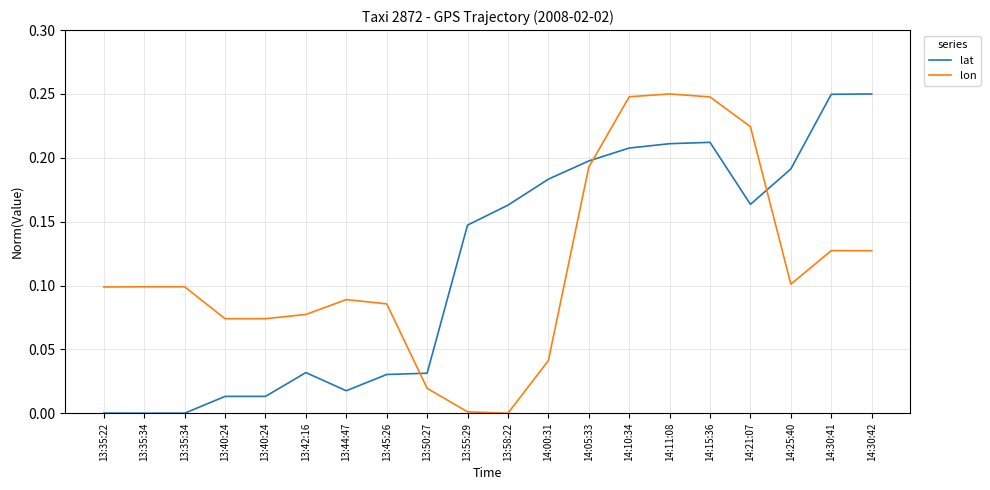

How many times do lon and lat cross each other?

3